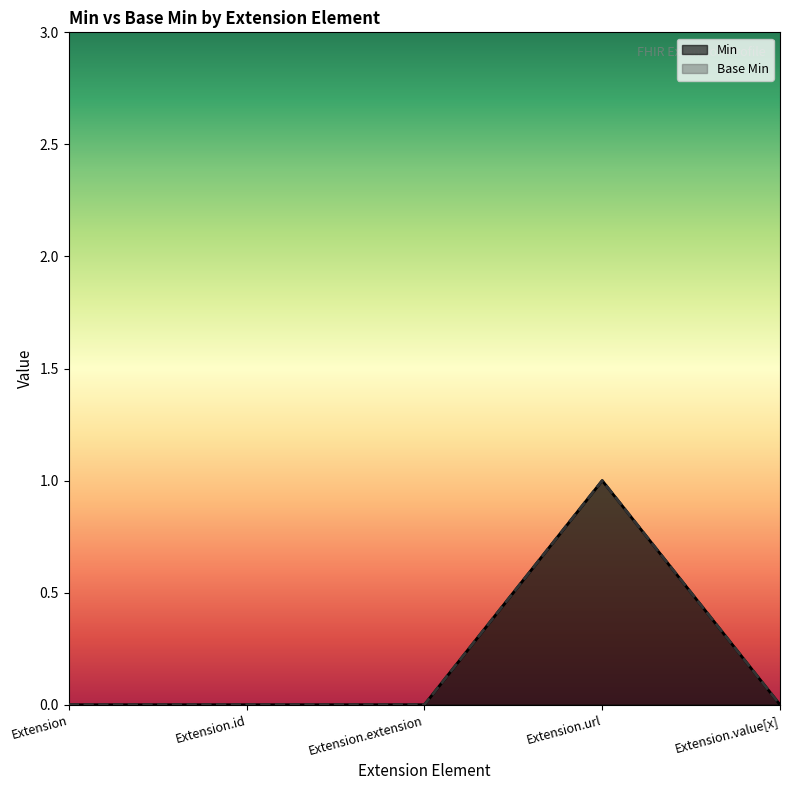

Is it true that Min equals 0 at Extension?

True